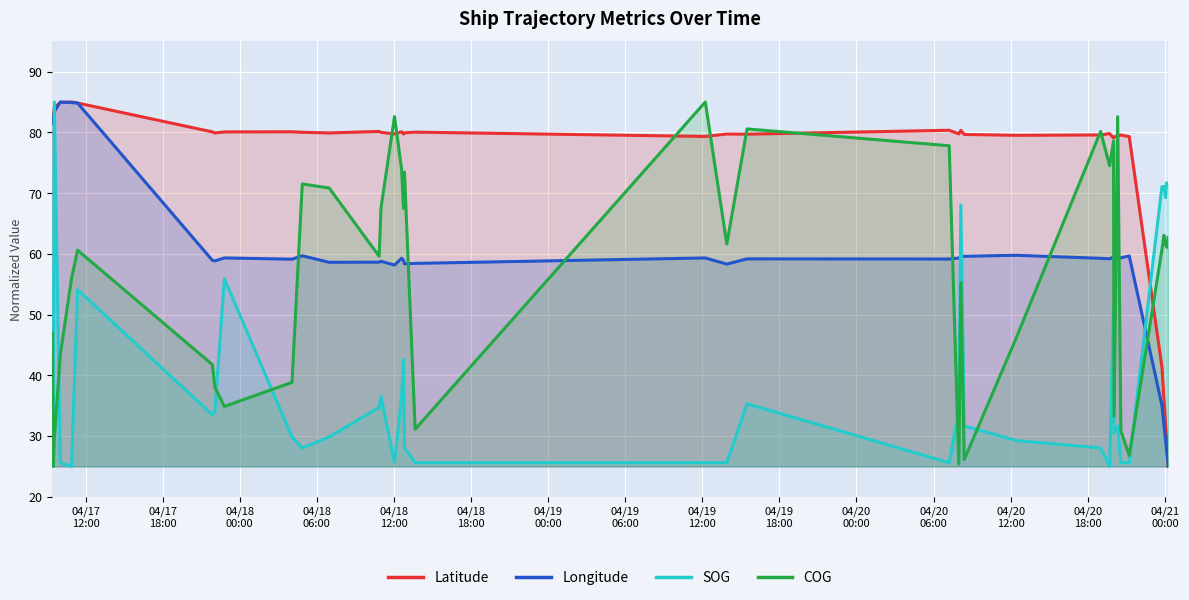

How many data points in SOG are less than 33?

20